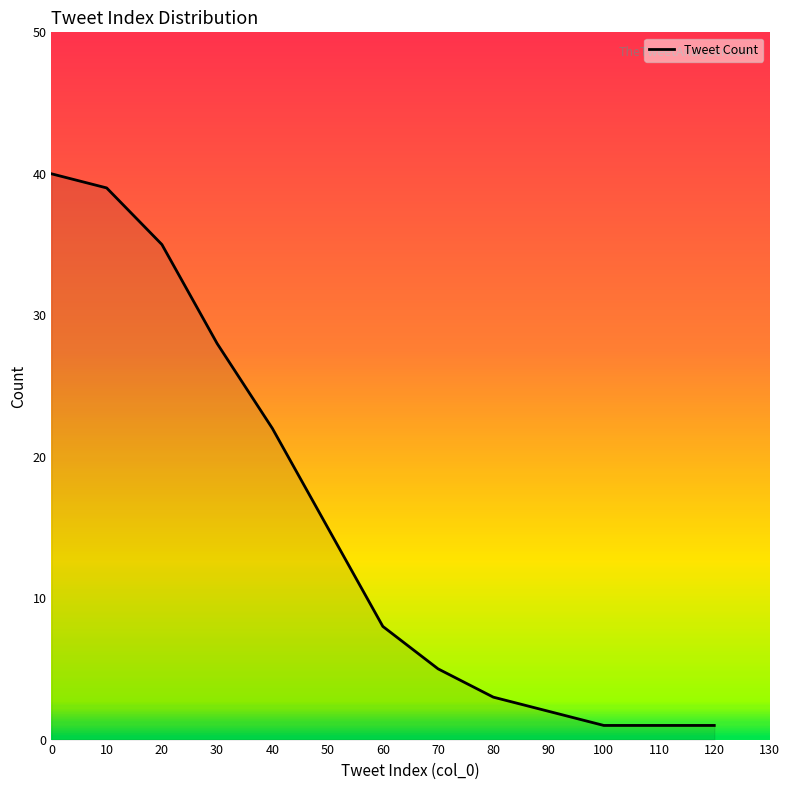

What is the ratio of the value at 50 to the value at 10?

0.4